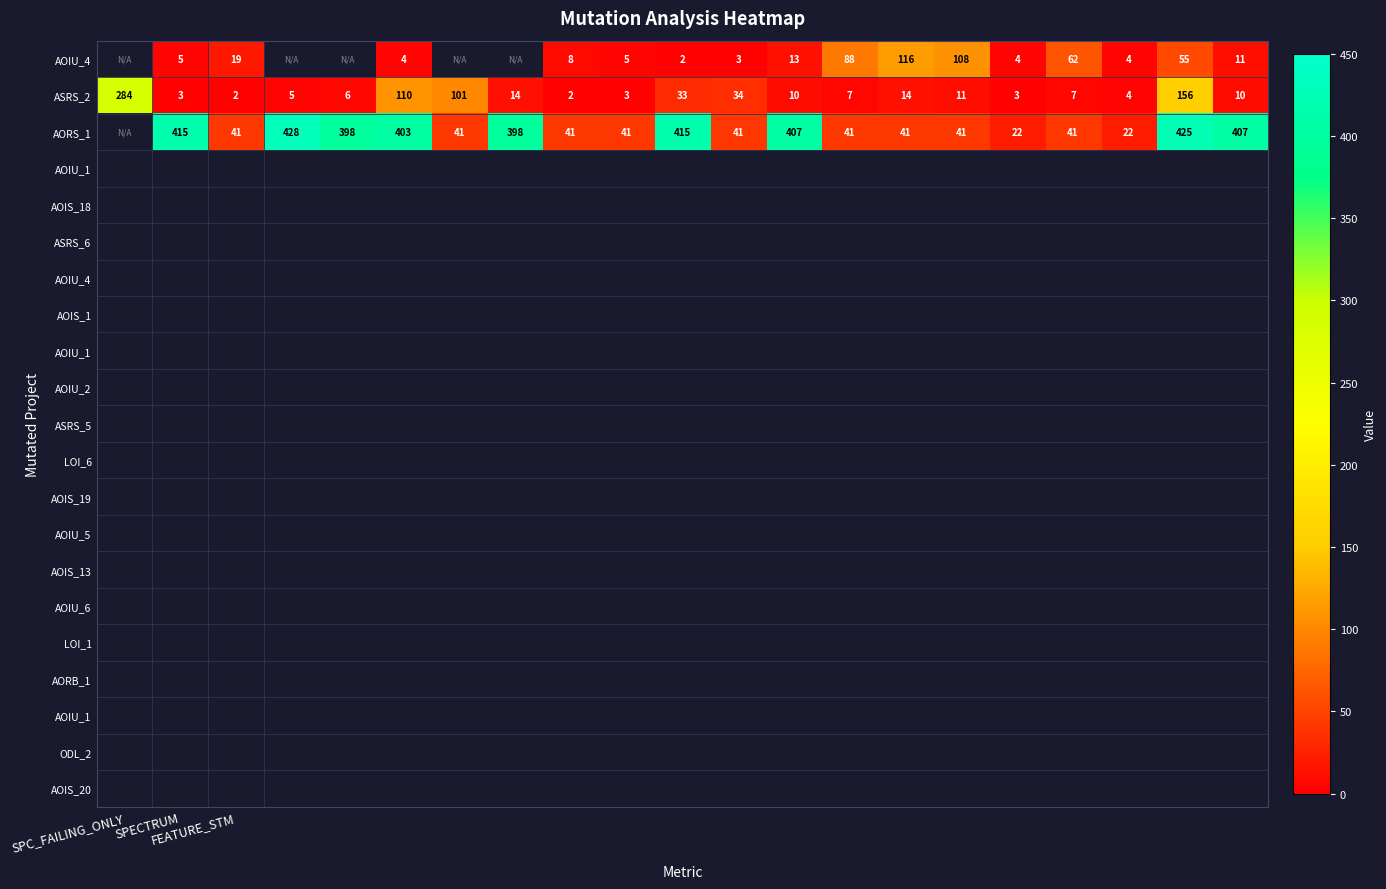

How many data points does each series have?

21